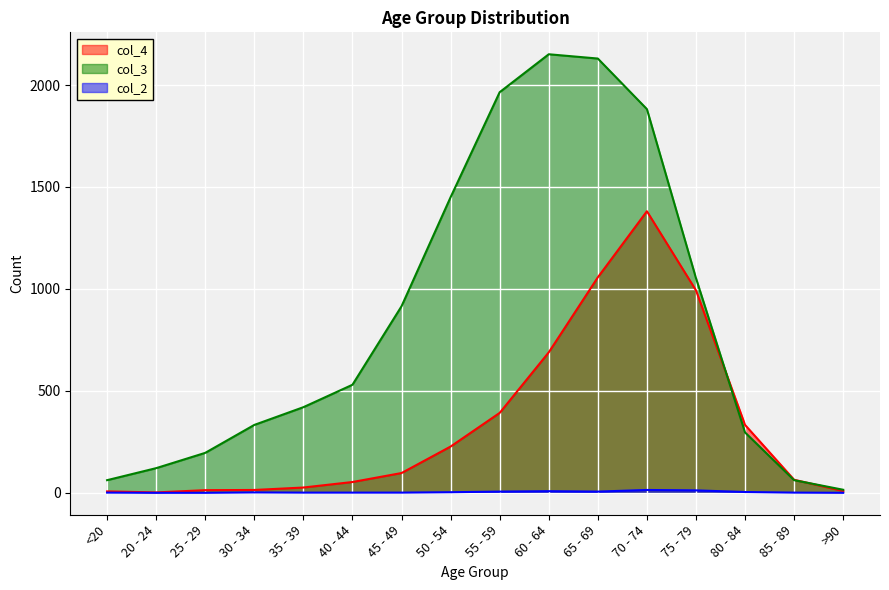

What are all the series names shown in the legend?

col_4, col_3, col_2